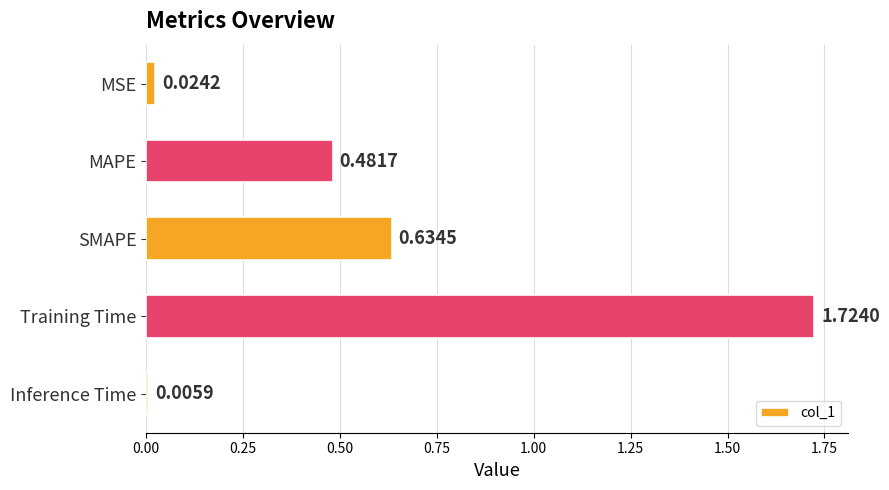

How many bars are there in total?

5